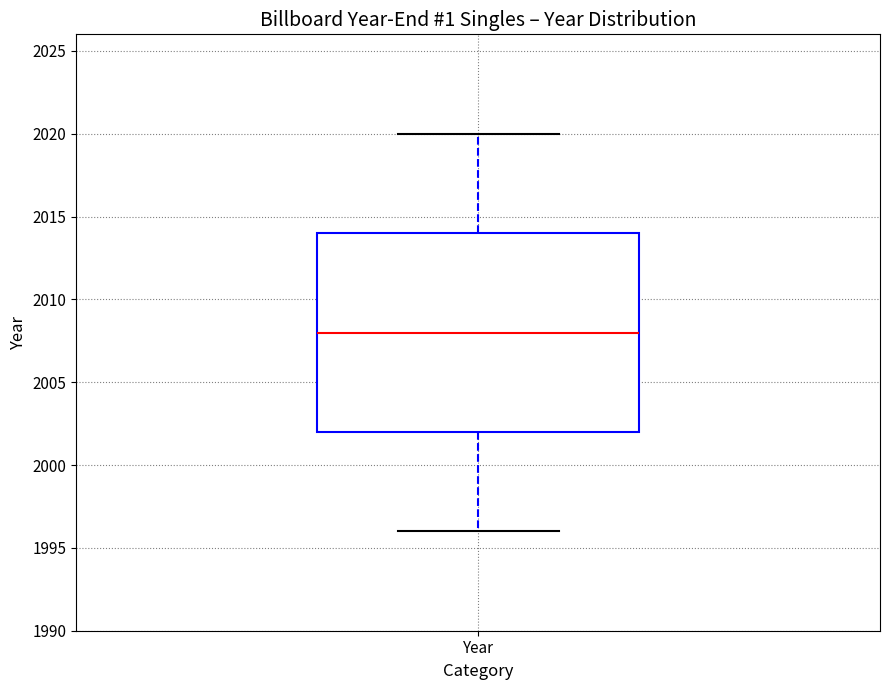

Where does the median line of the box for Year sit on the y-axis? The values are not printed on the chart, so give them approximately, as read against the axis.

2008